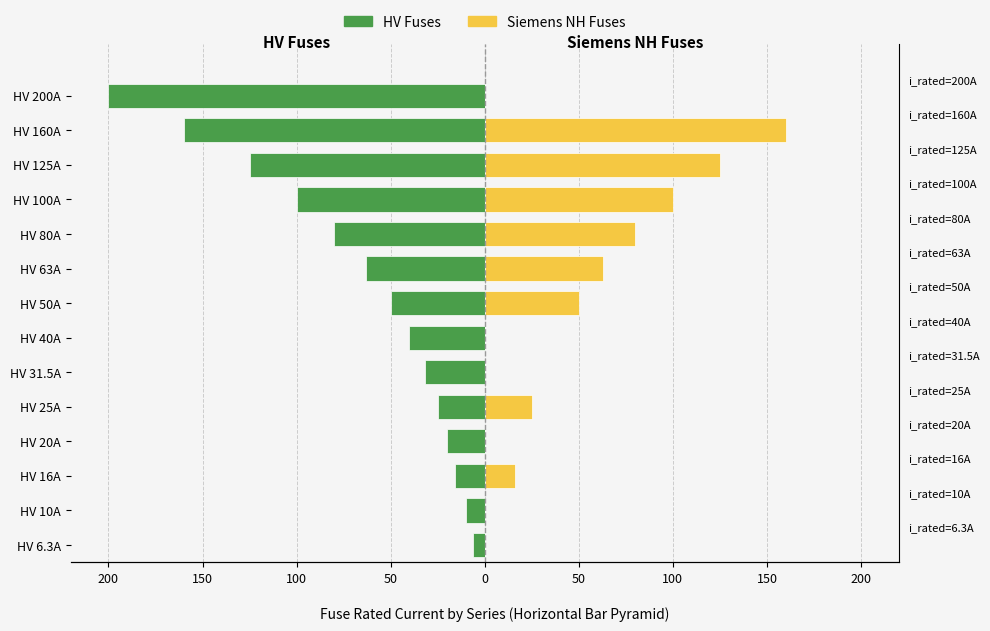

How many groups of bars are there?

14